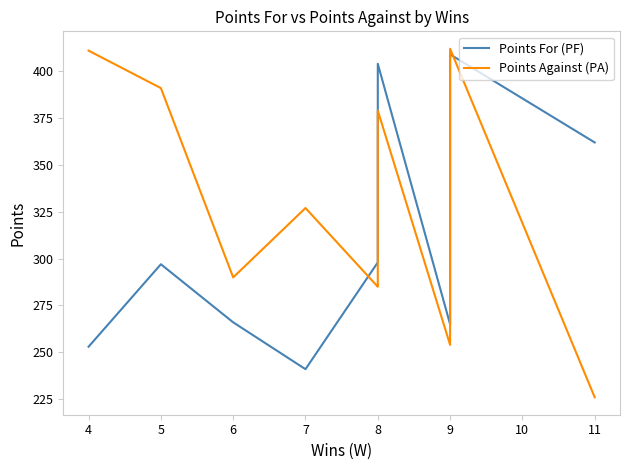

How many times do Points For (PF) and Points Against (PA) cross each other?

3